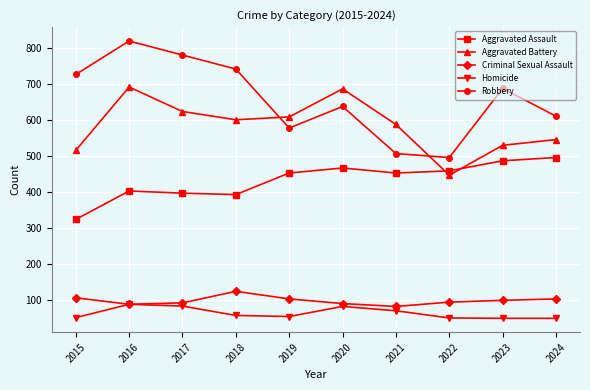

How many distinct data groups are displayed?

5